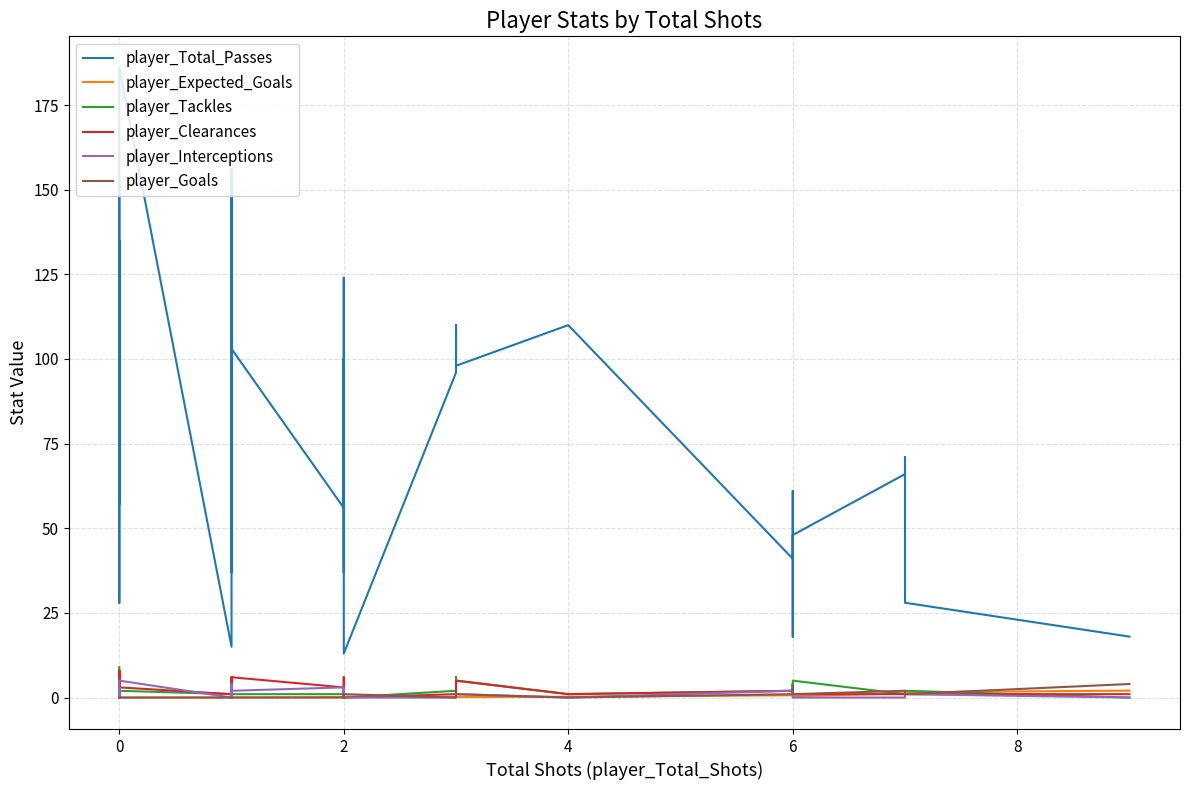

Reading left to right, extract all data points from this chart.

player_Total_Passes: 152.0	57.0	105.0	125.0	68.0	28.0	39.0	80.0	135.0	83.0	186.0	15.0	88.0	38.0	149.0	147.0	37.0	156.0	110.0	103.0	56.0	106.0	124.0	98.0	37.0	81.0	100.0	13.0	96.0	110.0	98.0	110.0	41.0	61.0	18.0	48.0	66.0	71.0	28.0	18.0
player_Expected_Goals: 0.0	0.0	0.0	0.0	0.0	0.0	0.0	0.0	0.0	0.0	0.0	0.0	0.0	0.1	0.1	0.0	0.0	0.0	0.5	0.0	0.1	0.2	0.3	0.1	0.6	0.3	0.1	0.3	0.2	0.2	0.2	0.2	0.7	1.2	0.6	0.4	1.2	0.7	1.6	2.1
player_Tackles: 9.0	0.0	3.0	2.0	0.0	2.0	3.0	8.0	6.0	0.0	2.0	1.0	4.0	2.0	1.0	1.0	1.0	5.0	2.0	1.0	1.0	2.0	2.0	2.0	0.0	3.0	1.0	0.0	2.0	6.0	5.0	1.0	2.0	4.0	1.0	5.0	1.0	2.0	2.0	0.0
player_Clearances: 7.0	1.0	6.0	8.0	1.0	3.0	1.0	4.0	1.0	1.0	3.0	1.0	0.0	0.0	6.0	6.0	0.0	4.0	3.0	6.0	3.0	6.0	1.0	1.0	1.0	0.0	2.0	0.0	1.0	1.0	5.0	1.0	2.0	1.0	2.0	1.0	1.0	1.0	1.0	1.0
player_Interceptions: 2.0	1.0	2.0	3.0	0.0	1.0	3.0	1.0	3.0	0.0	5.0	0.0	3.0	0.0	2.0	2.0	1.0	4.0	2.0	2.0	3.0	1.0	1.0	2.0	0.0	1.0	1.0	0.0	0.0	0.0	1.0	0.0	2.0	0.0	0.0	0.0	0.0	1.0	1.0	0.0
player_Goals: 0.0	0.0	0.0	0.0	0.0	0.0	0.0	0.0	0.0	0.0	0.0	0.0	0.0	0.0	0.0	0.0	0.0	0.0	0.0	0.0	0.0	0.0	0.0	0.0	1.0	0.0	0.0	1.0	0.0	0.0	1.0	0.0	1.0	1.0	3.0	1.0	2.0	1.0	1.0	4.0